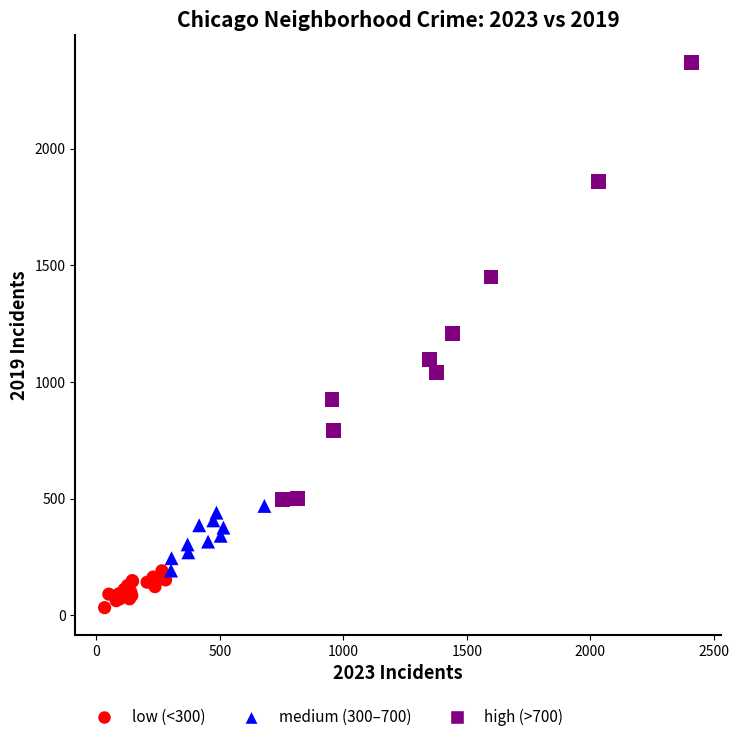

What are all the series names shown in the legend?

low (<300), medium (300–700), high (>700)